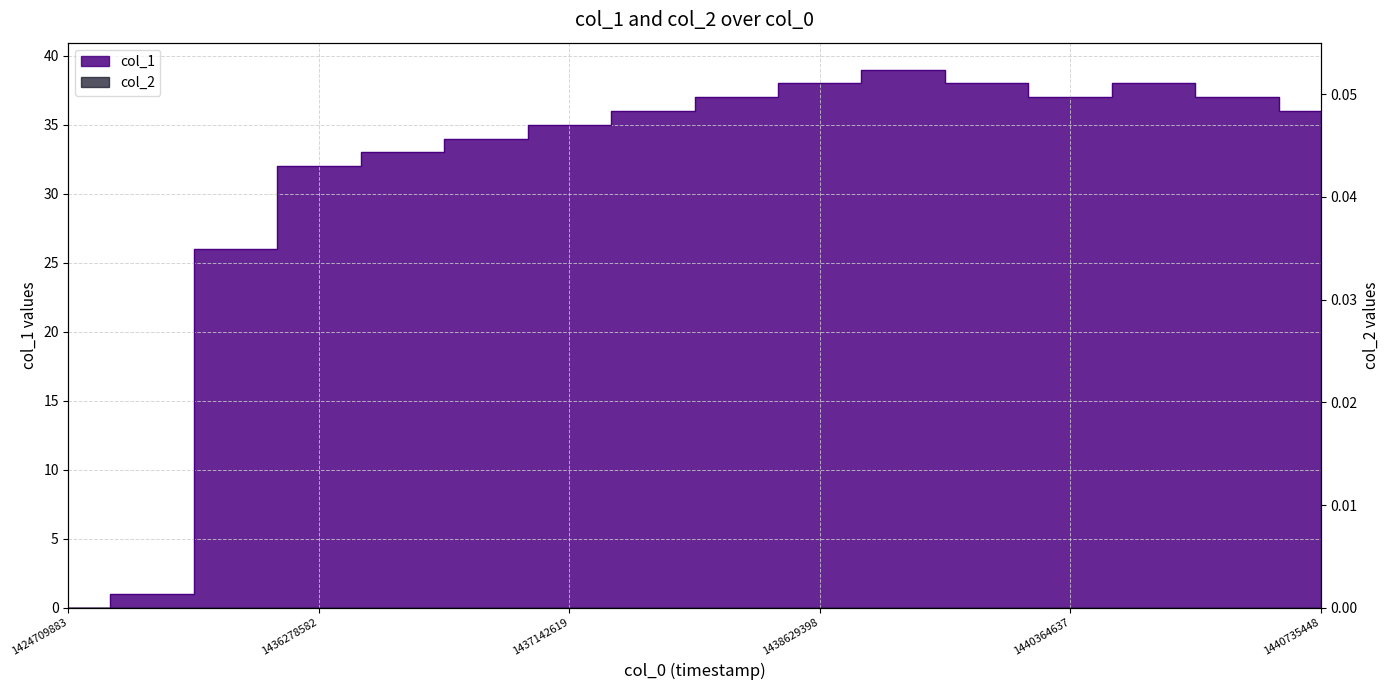

Which category has the highest value across all series?

1438921040